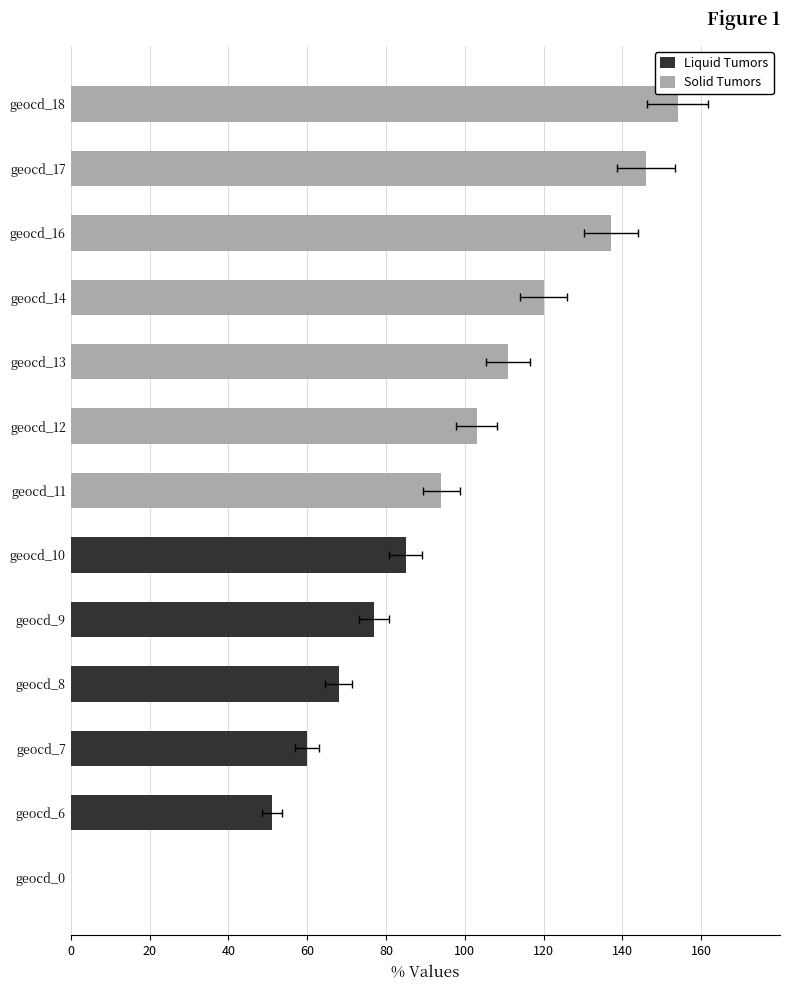

The Solid Tumors series shows 0 at geocd_8. True or false?

True